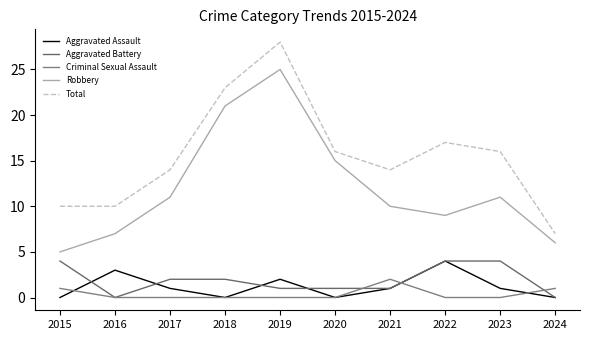

What is the spread (max minus min) of values at 2016?

10